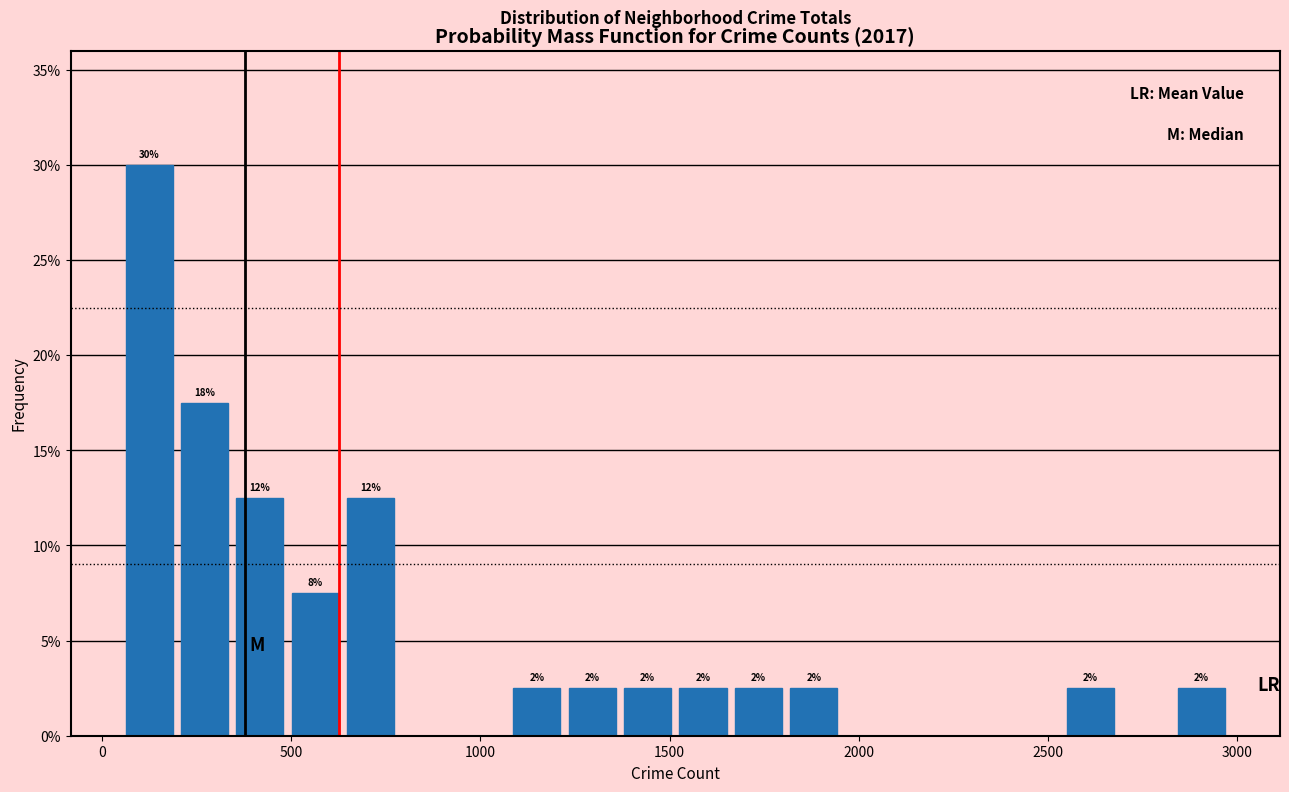

Read against the x-axis, roughly where is the centre of the tallest bar?

100